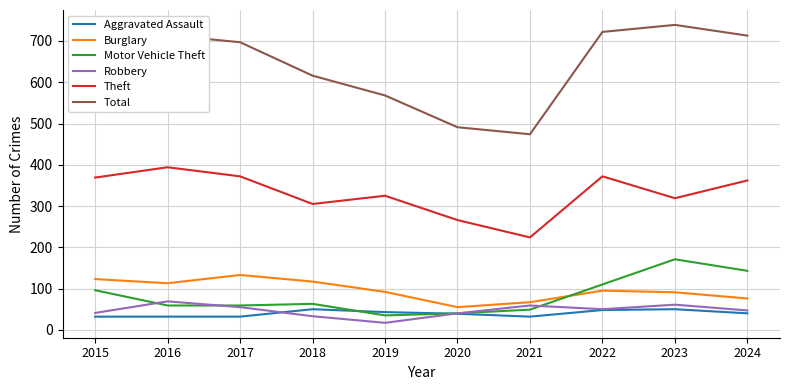

At how many categories does at least one series exceed 189?

10